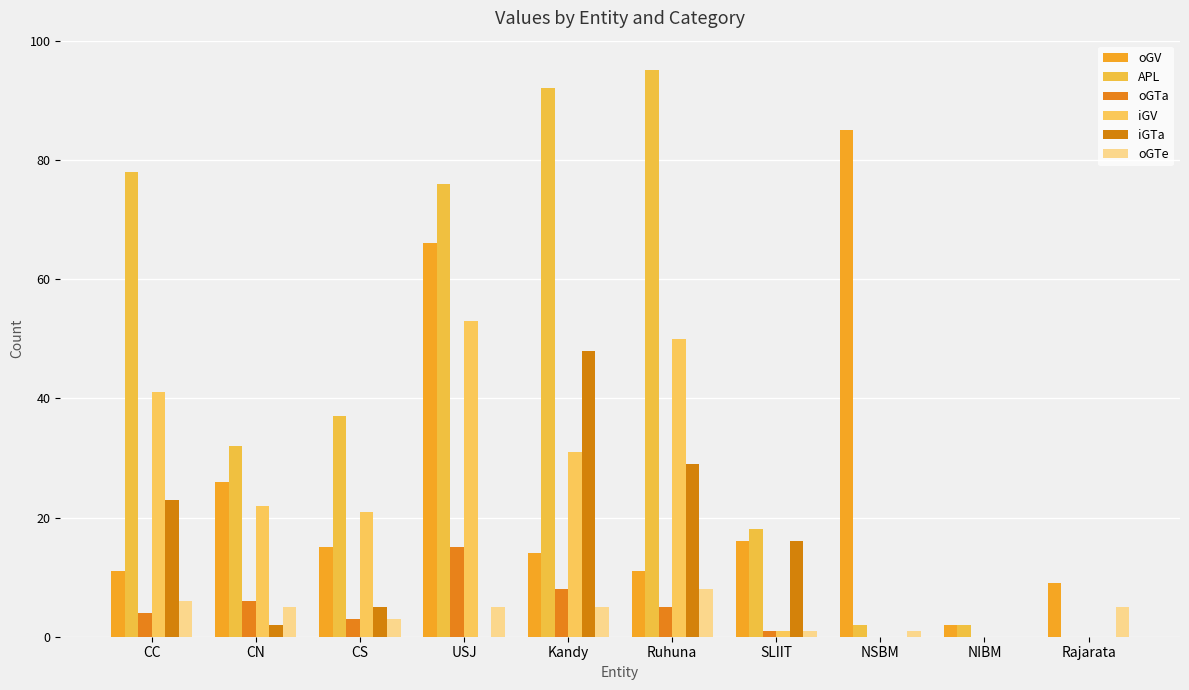

What is the average value of the oGTe series?

4